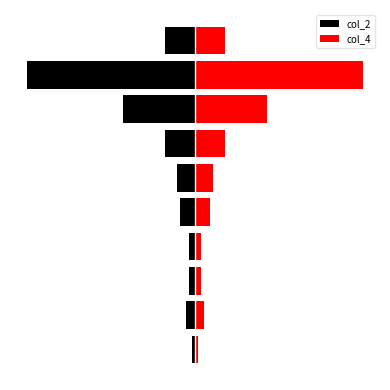

Which series has the largest total across all categories?

col_4